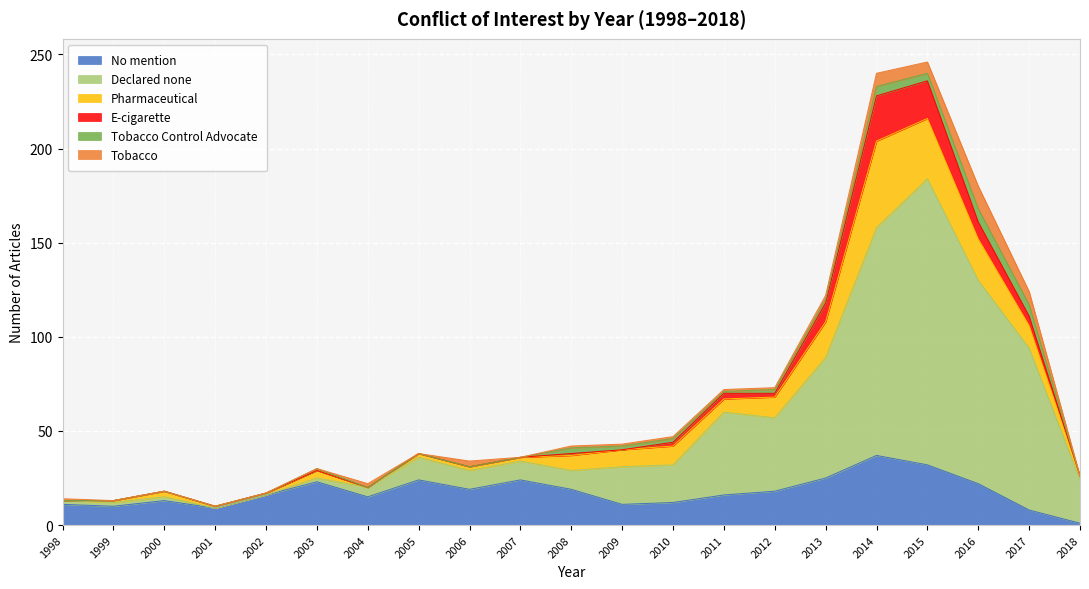

At which label does Tobacco reach its minimum?

1999